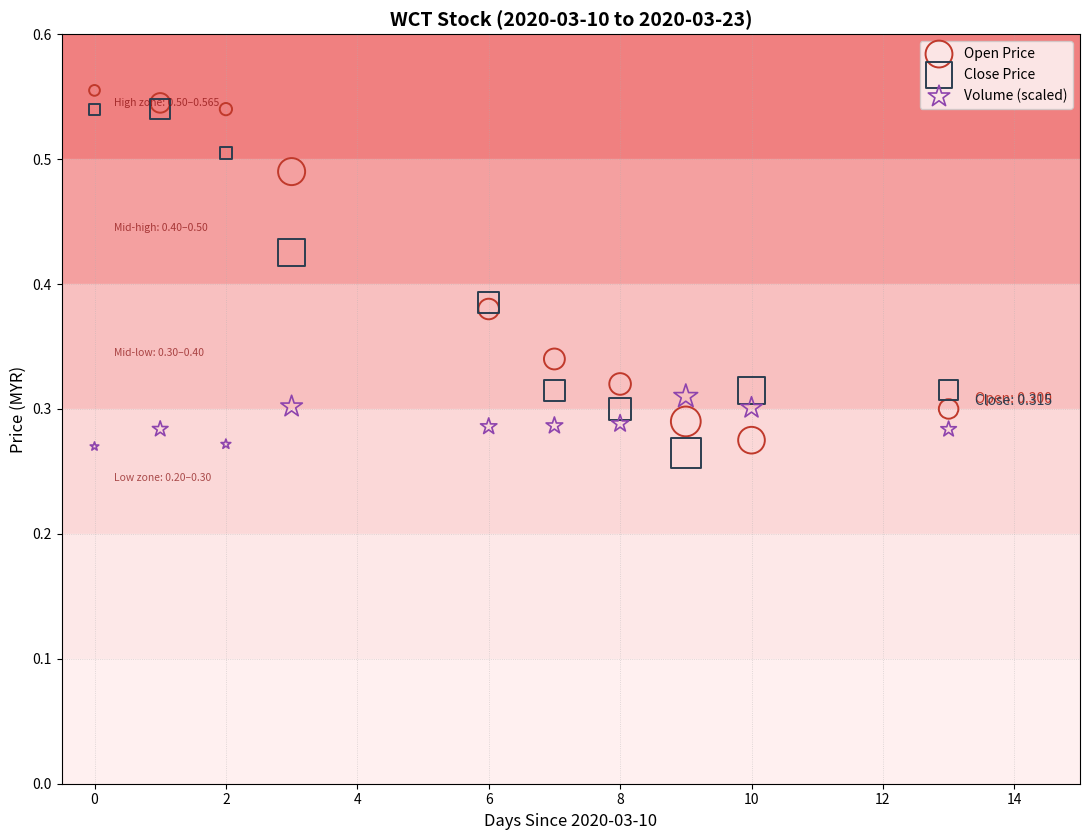

What is the X range (max minus min) for the scatter plot?

13.0